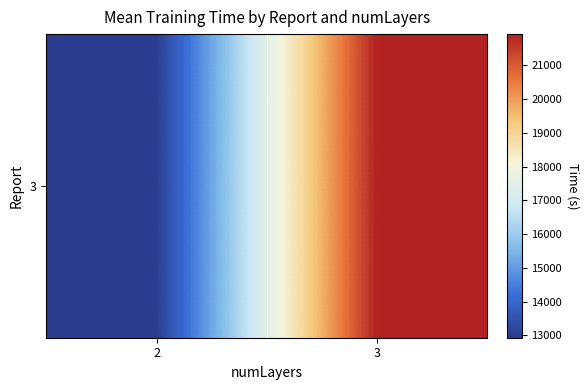

Reading left to right, extract all data points from this chart.

12932.0	21924.8